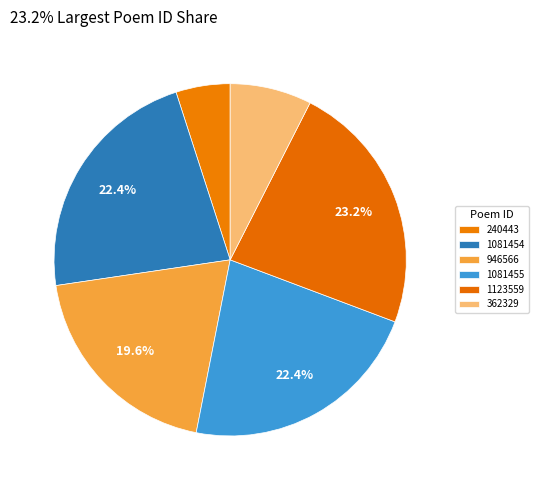

Is there any slice that represents more than half of the pie?

No